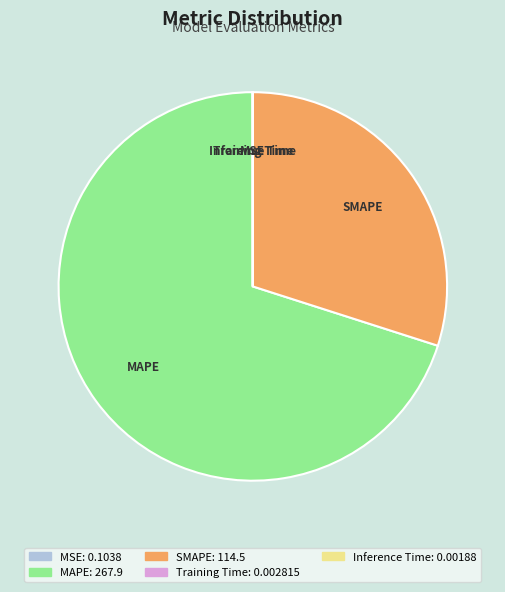

Does any single category account for the majority?

Yes